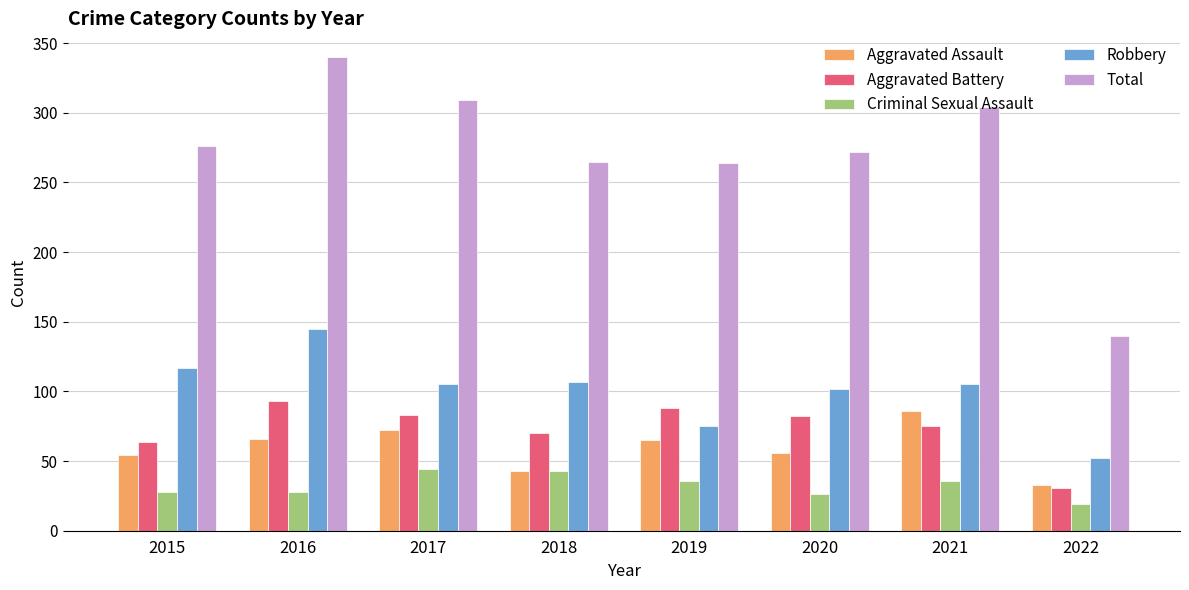

True or false: Robbery has a value of 42 at 2019.

False